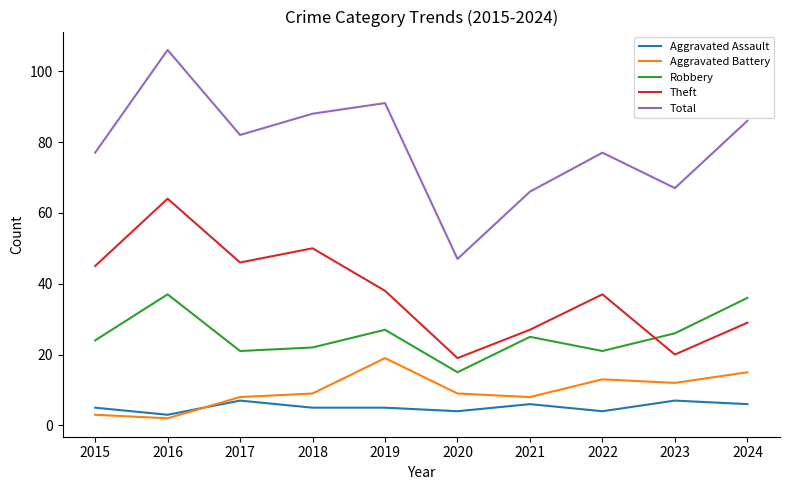

Rank the series by their maximum value, from highest to lowest.

Total, Theft, Robbery, Aggravated Battery, Aggravated Assault